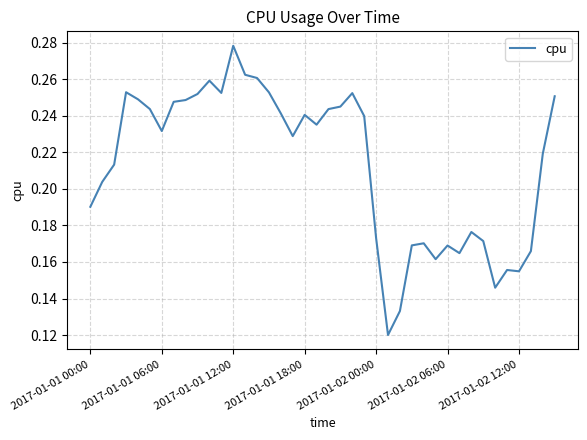

Does the chart display data point markers on the line(s)?

No